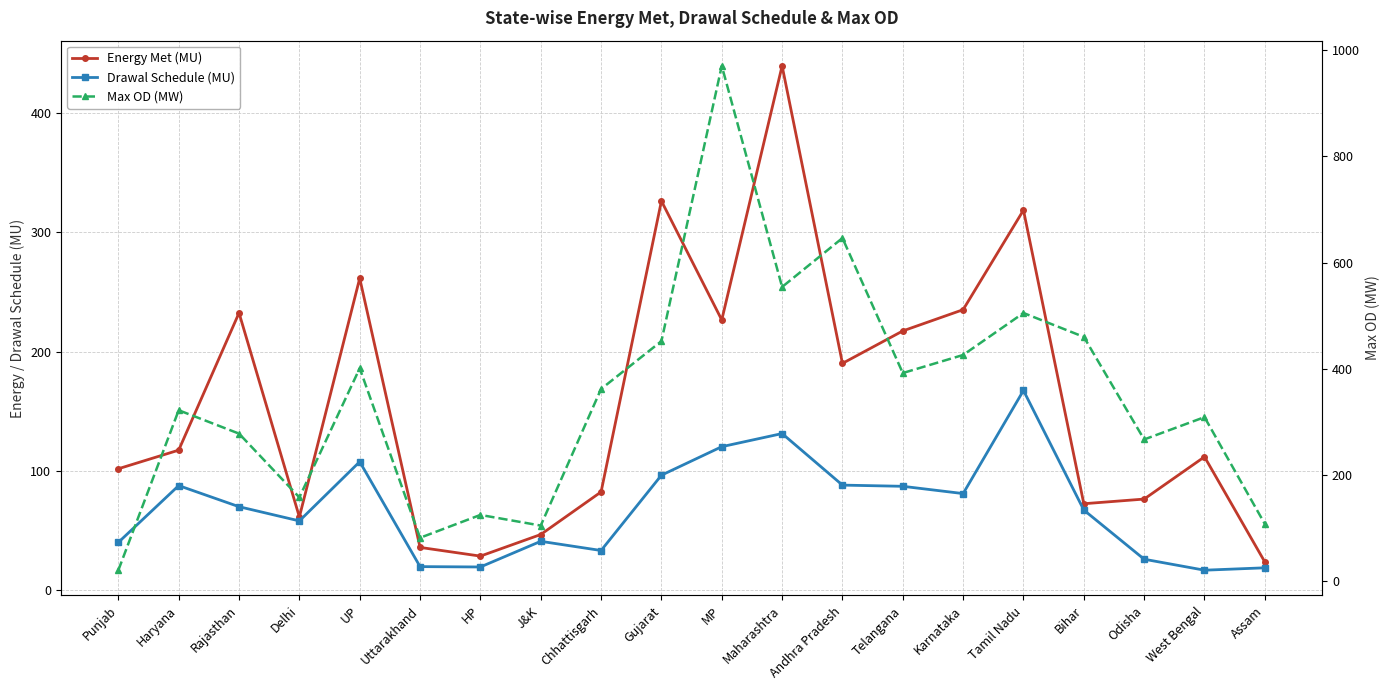

Rank the series by their maximum value, from lowest to highest.

Drawal Schedule (MU), Energy Met (MU), Max OD (MW)